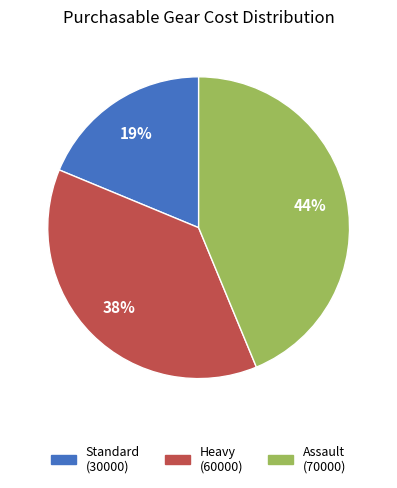

What is the ratio of the value at Standard (30000) to the value at Assault (70000)?

0.4